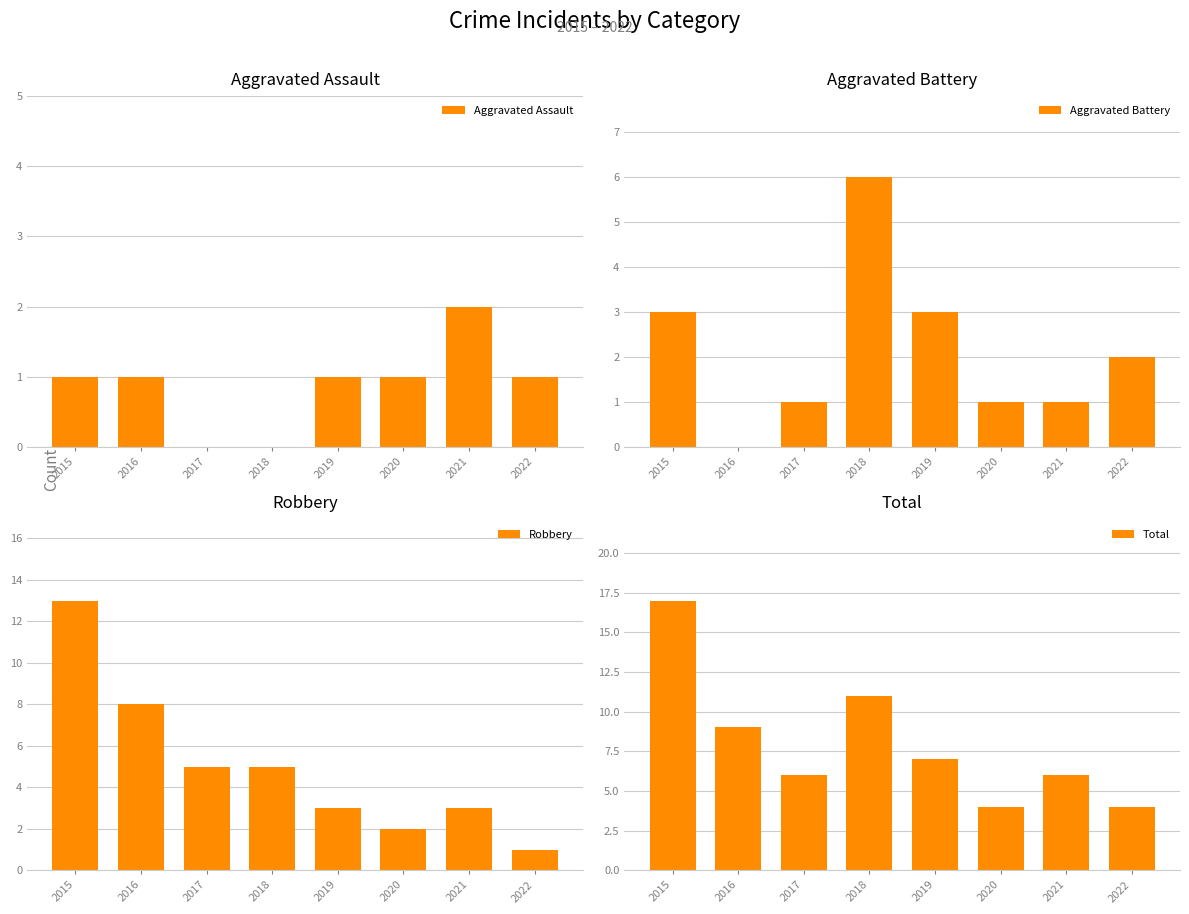

Reading left to right, extract all data points from this chart.

Aggravated Assault: 1	1	0	0	1	1	2	1
Aggravated Battery: 3	0	1	6	3	1	1	2
Robbery: 13	8	5	5	3	2	3	1
Total: 17	9	6	11	7	4	6	4